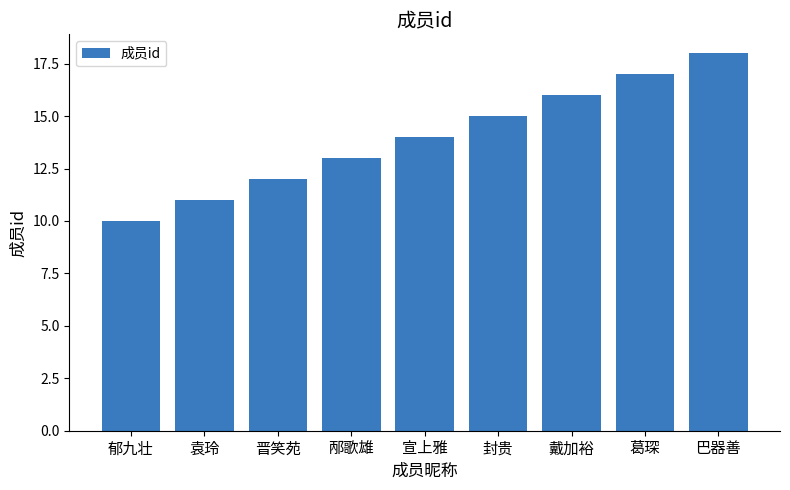

What value does the data have at 袁玲?

11